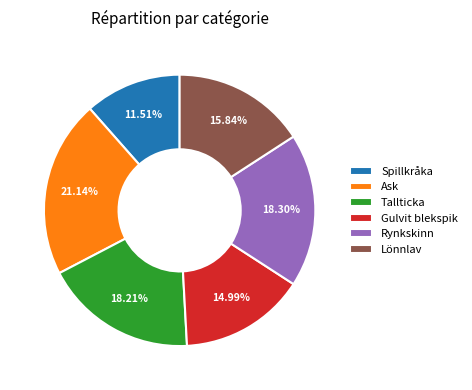

True or false: Rynkskinn accounts for 18% of the total.

True